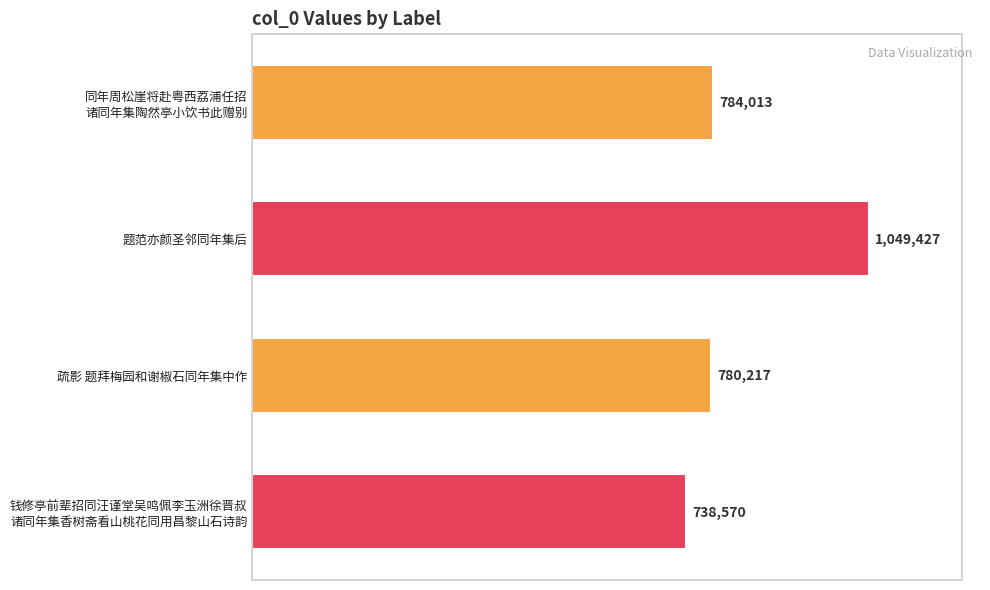

What is the smallest value displayed?

738570